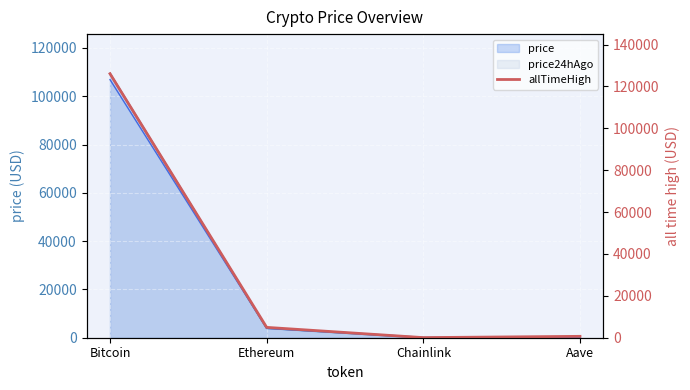

What is the difference between the second highest and minimum values?

4893.4